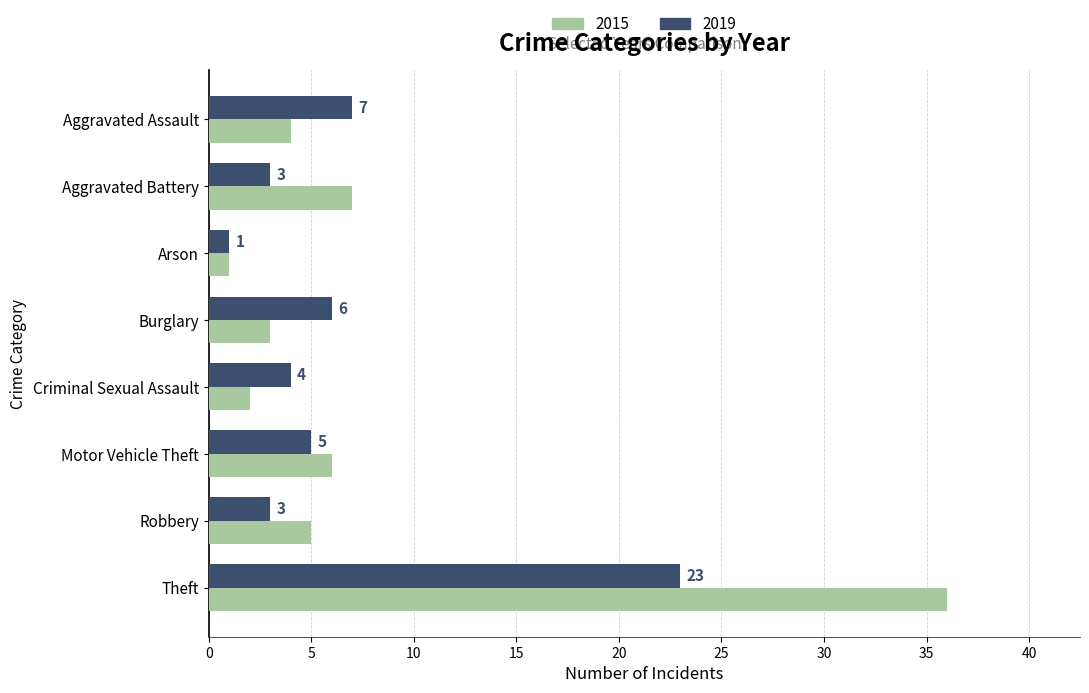

Which series has the largest range (max minus min)?

2015